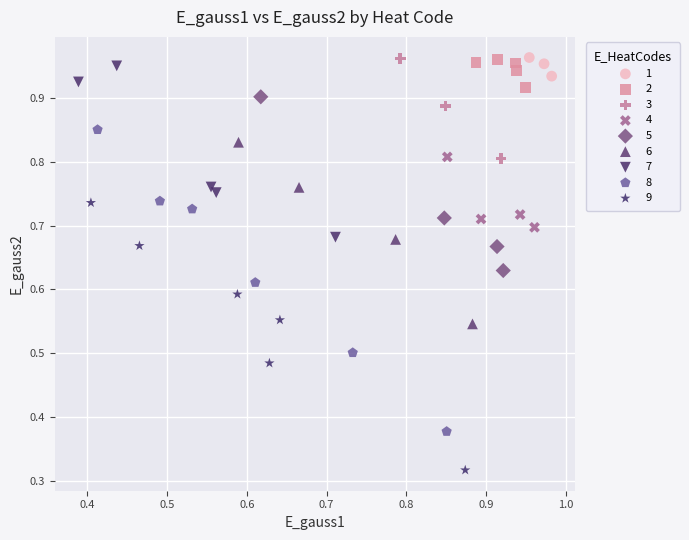

Which series has the widest spread of Y values?

8